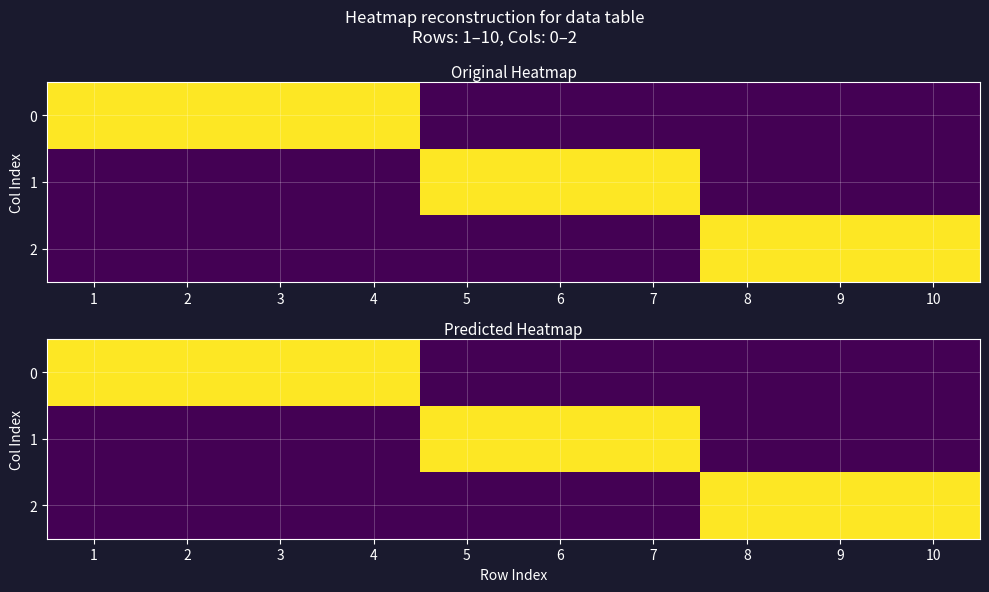

List the series in order of their peak value, highest first.

0, 1, 2